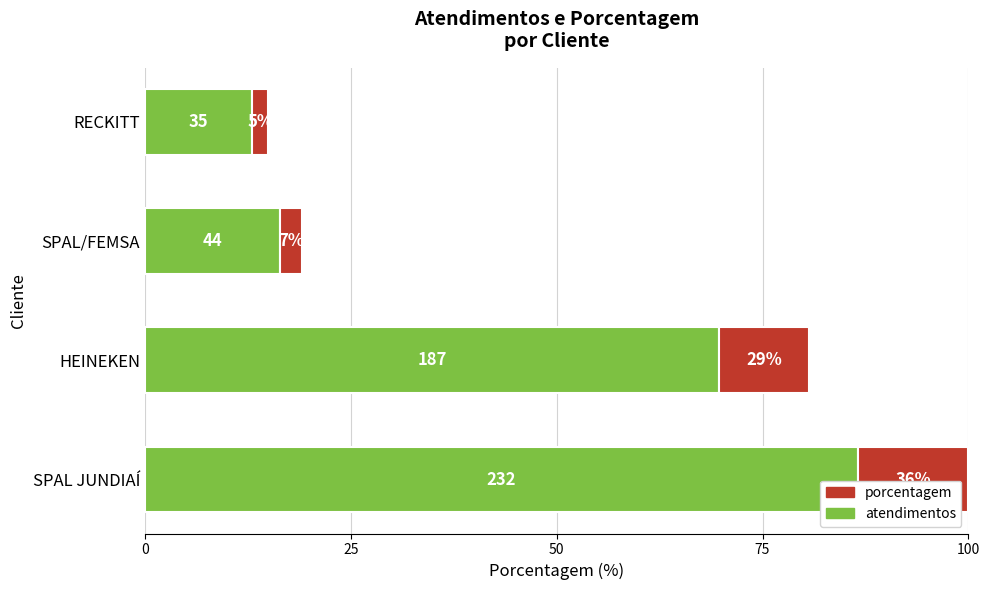

What are all the series names shown in the legend?

porcentagem, atendimentos